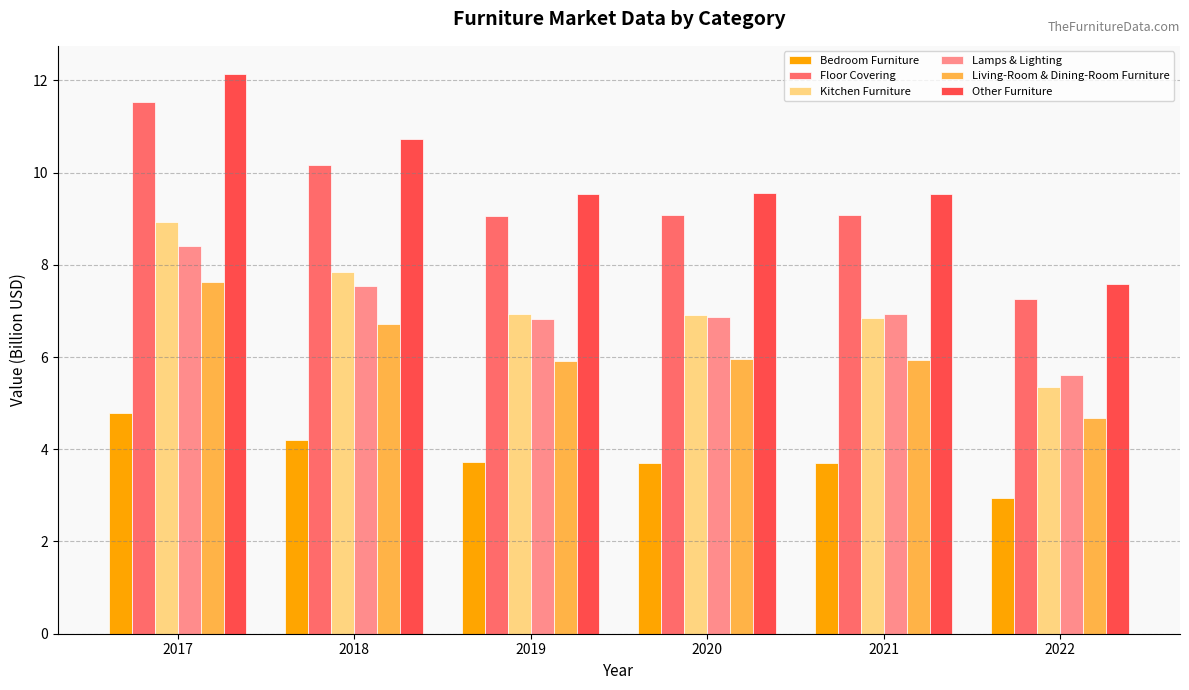

How many data points in Bedroom Furniture are less than 3?

1